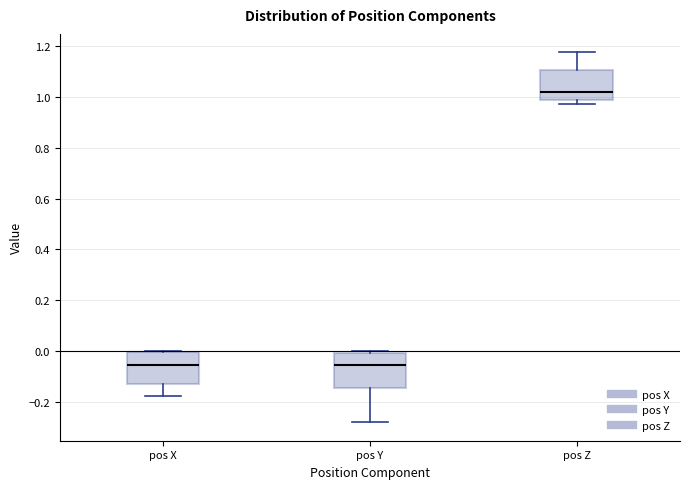

Which box has the highest median line?

pos Z